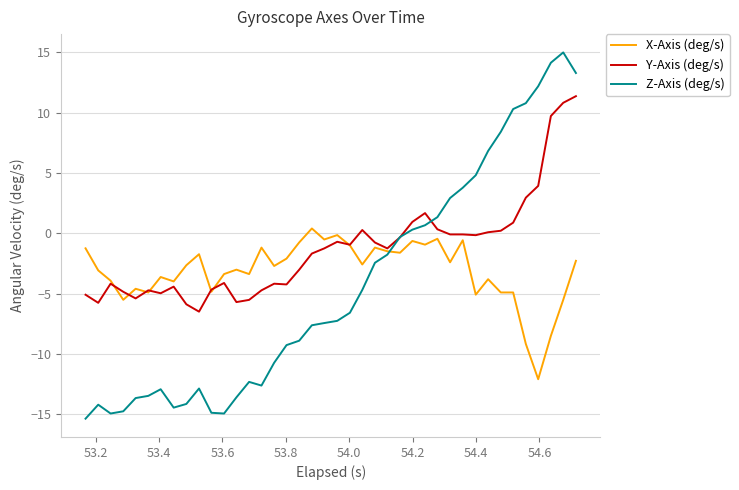

Which series has the largest range (max minus min)?

Z-Axis (deg/s)